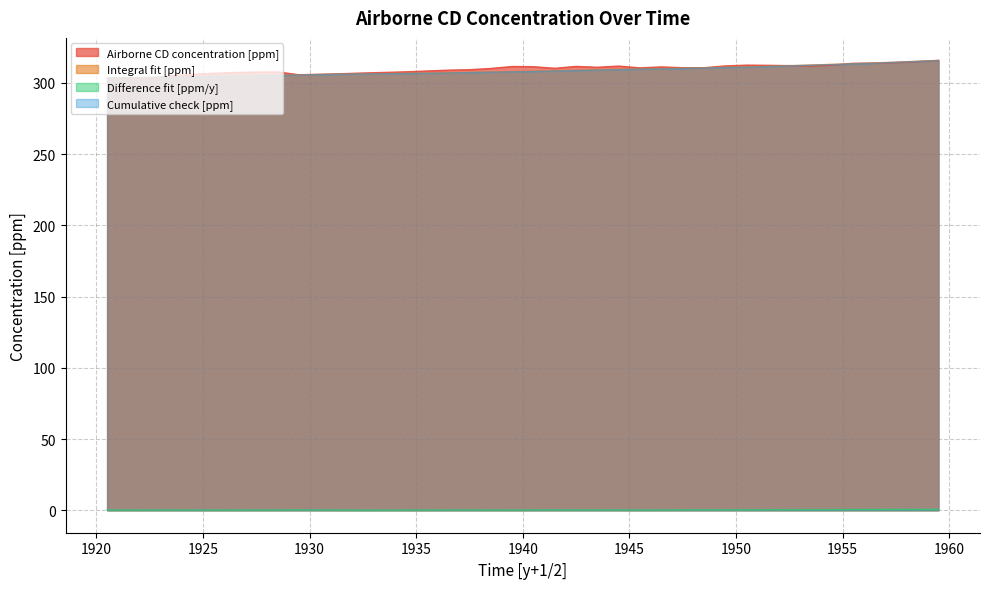

What is the sum of the Cumulative check [ppm] values at 1944.5 and 1954.5?

622.3